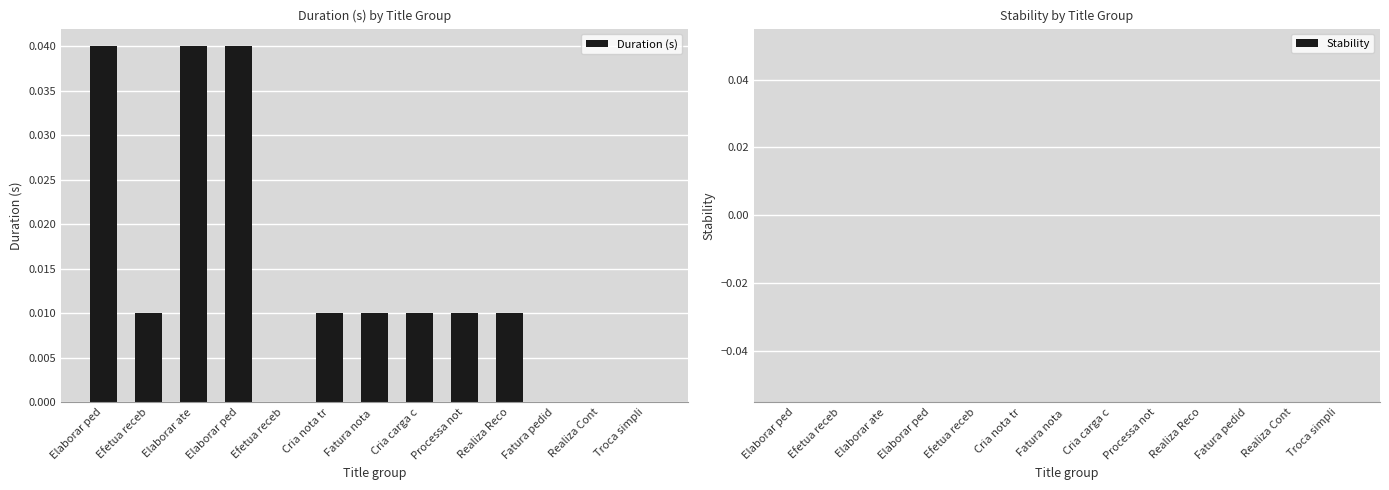

Count the number of data series in this chart.

1